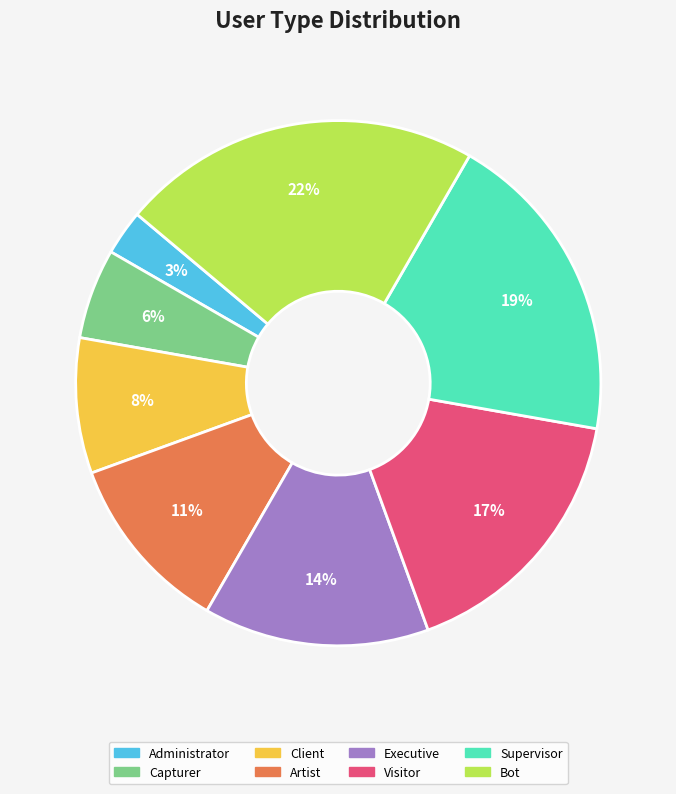

How many slices are in this pie chart?

8